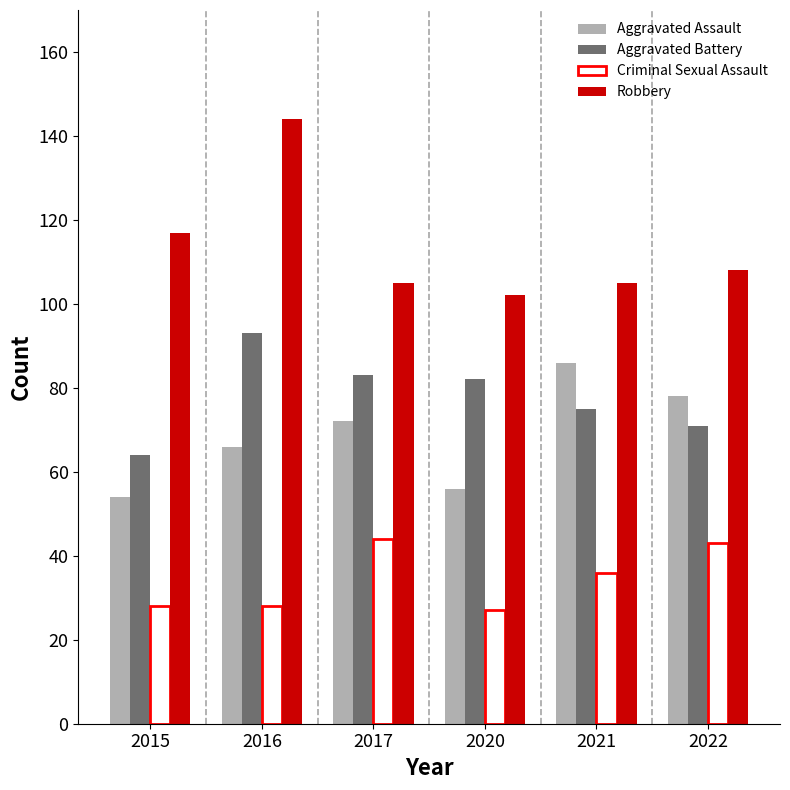

What is the value of the Aggravated Battery bar at the 4th from the left?

82